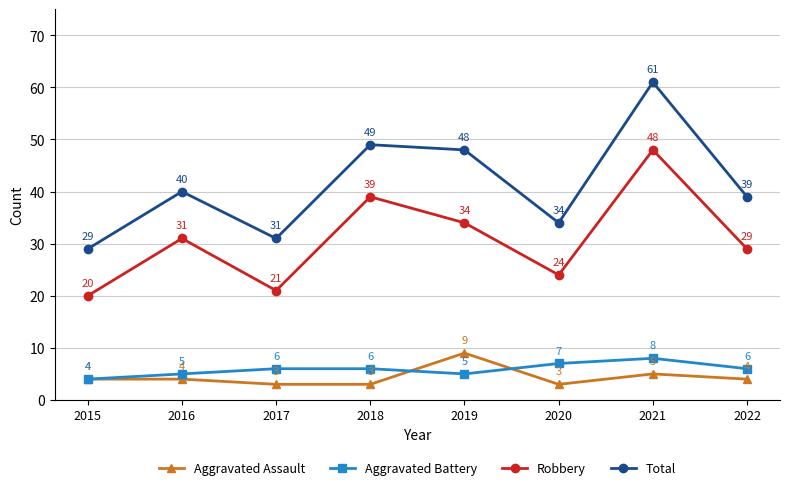

Which series has the largest total across all categories?

Total